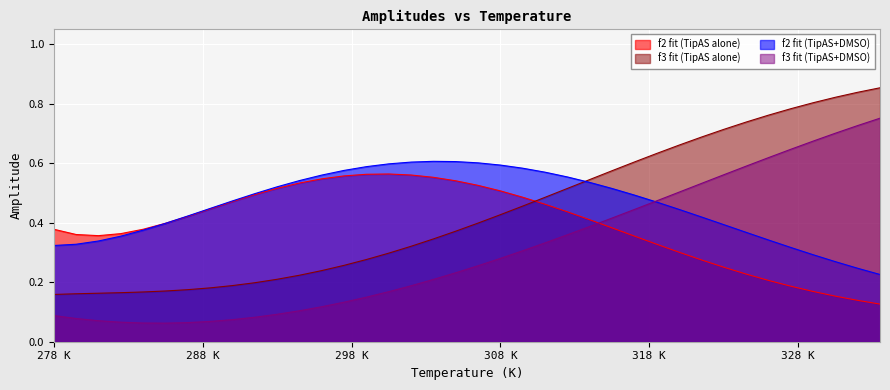

Rank the series by their maximum value, from highest to lowest.

f3 fit (TipAS alone), f3 fit (TipAS+DMSO), f2 fit (TipAS+DMSO), f2 fit (TipAS alone)